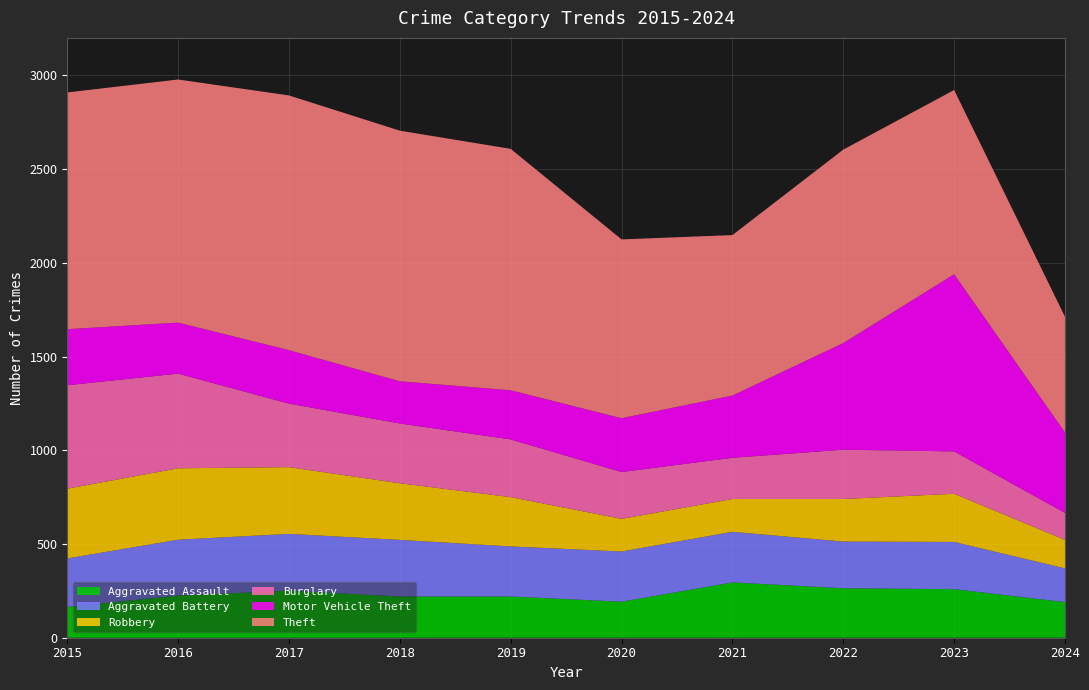

Reading left to right, list all the values displayed in this chart.

Aggravated Assault: 164	225	251	220	220	192	295	264	259	190
Aggravated Battery: 259	298	303	302	267	268	270	249	252	180
Robbery: 372	381	356	302	263	174	175	227	257	152
Burglary: 552	505	339	319	308	250	220	263	226	144
Motor Vehicle Theft: 299	272	285	225	262	287	332	569	945	429
Theft: 1263	1297	1359	1337	1288	954	856	1032	983	617